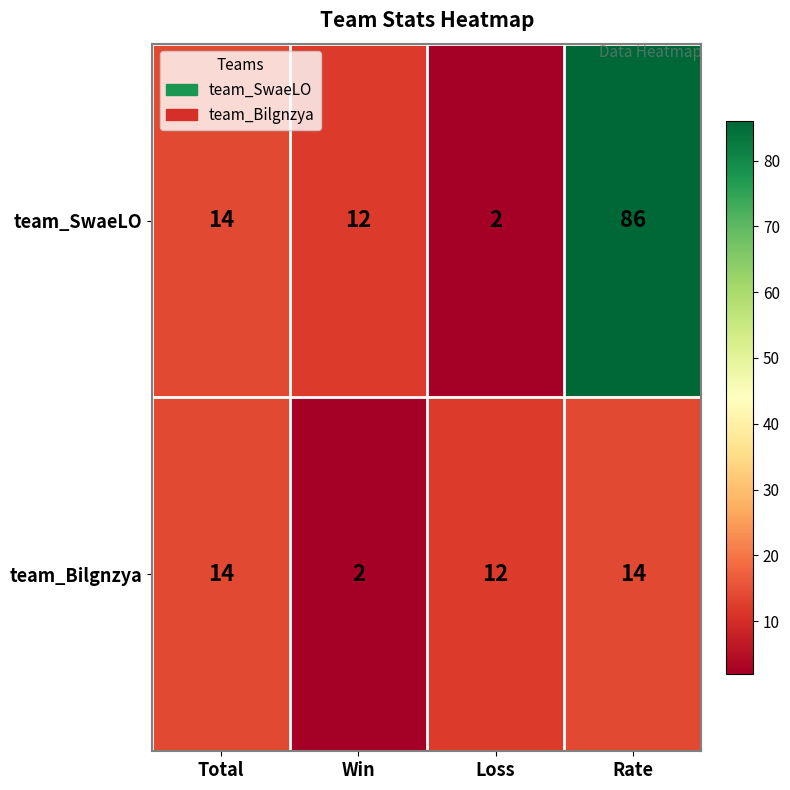

At how many categories does at least one series exceed 77?

1